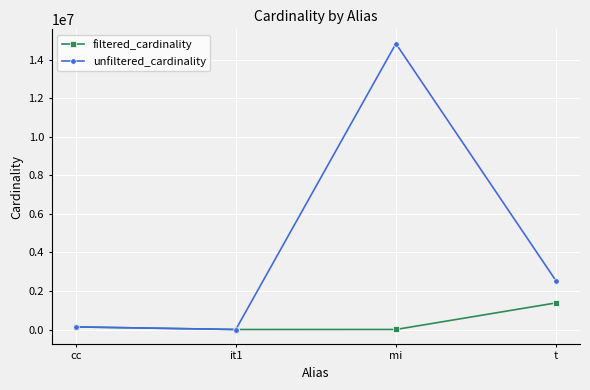

Does the chart have visible grid lines?

Yes